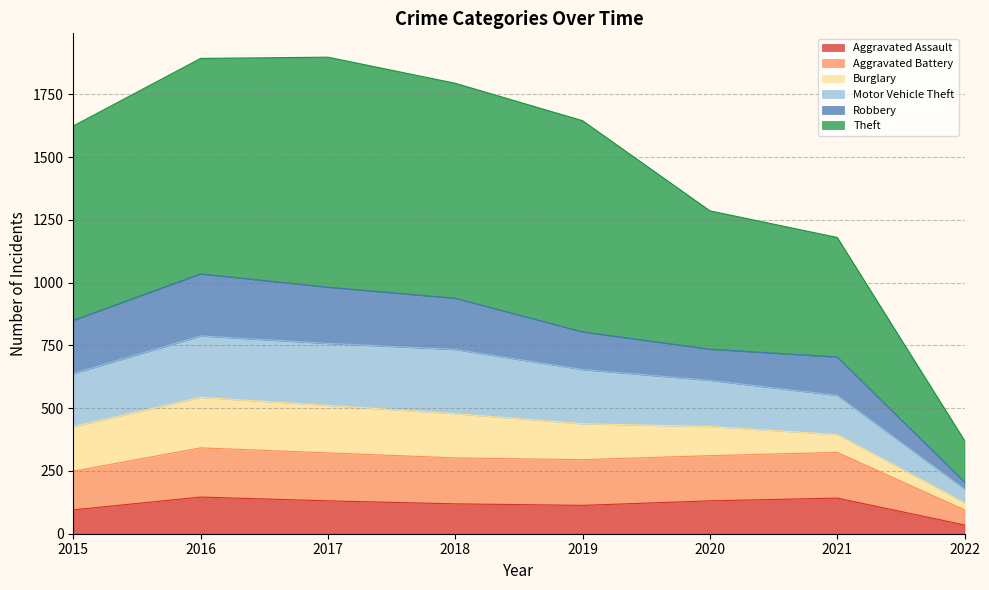

The Aggravated Assault series shows 146 at 2016. True or false?

True